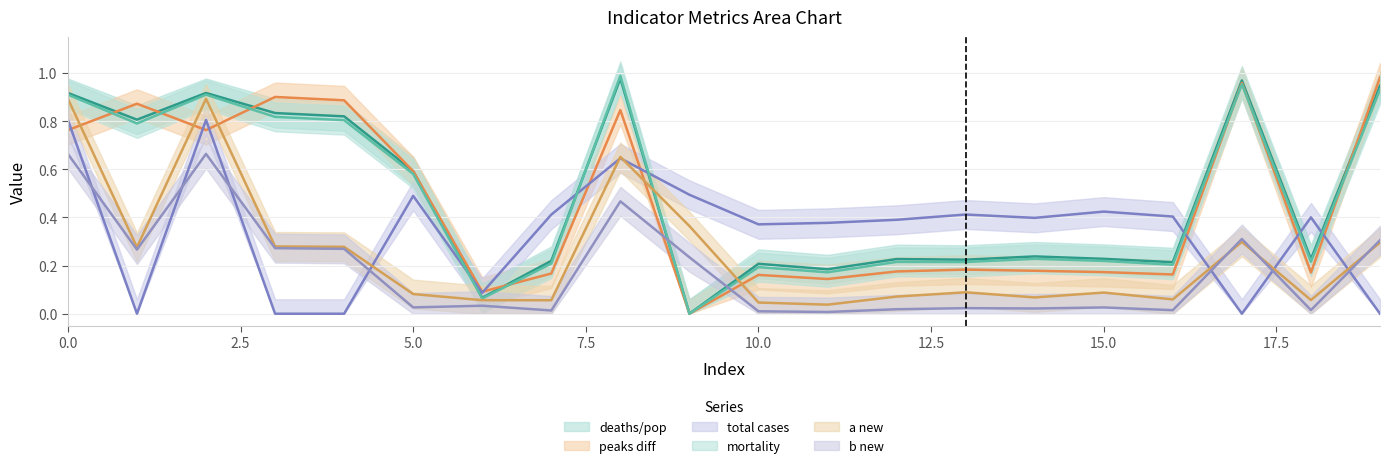

At how many categories does at least one series exceed 0?

20